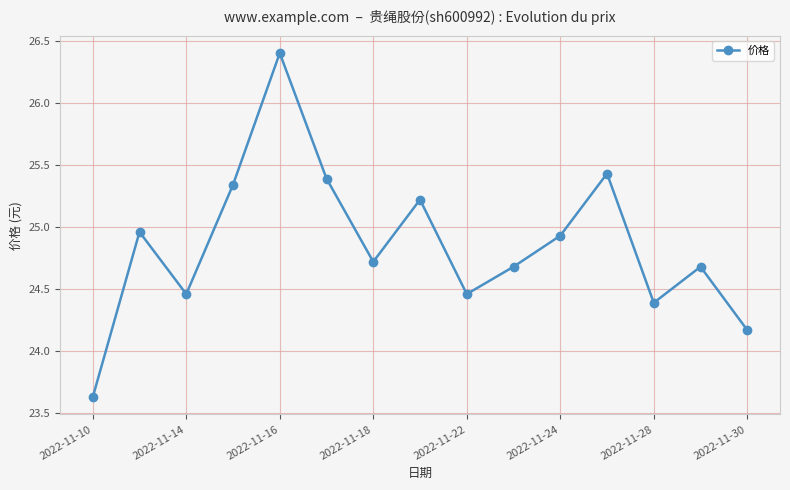

How many interior local valleys (lower than both neighbors) does the data have?

4